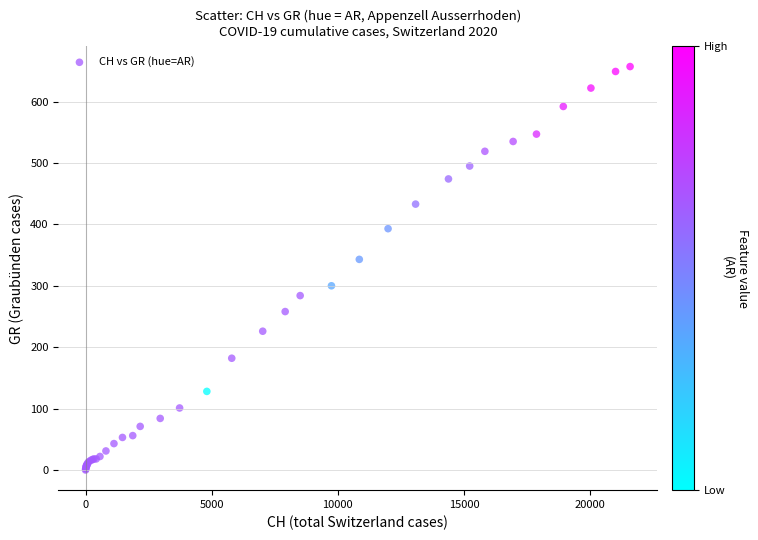

What Y value in the scatter plot is closest to 328?

343